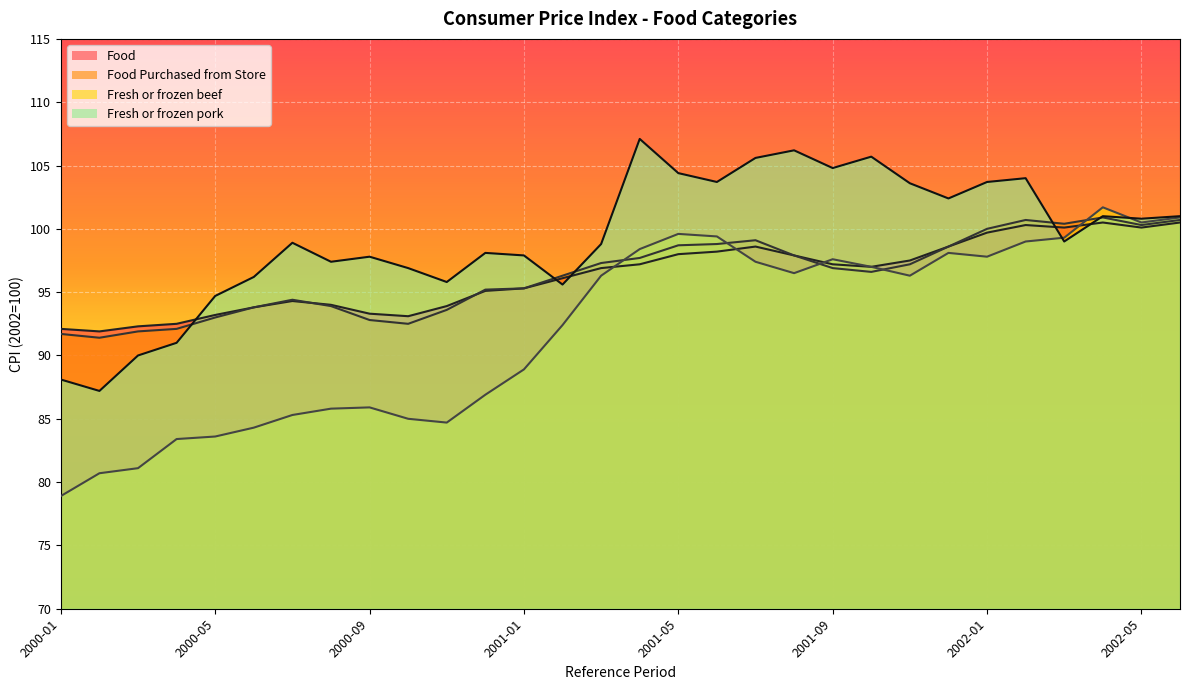

At which category is the sum across all series the highest?

2002-04